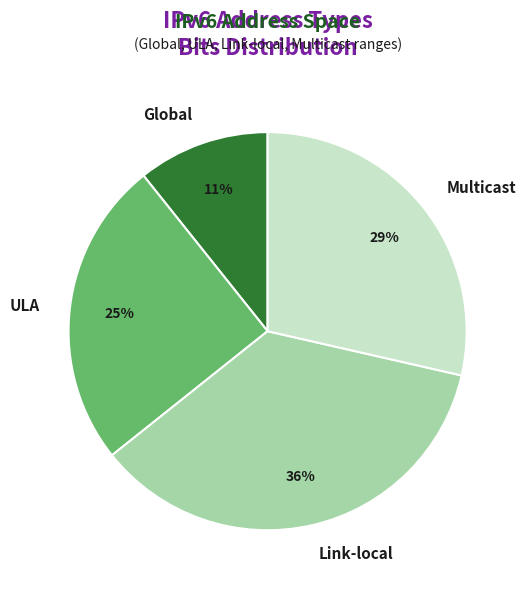

To the nearest percent, what is the difference between the Link-local and Multicast slice percentages?

7%